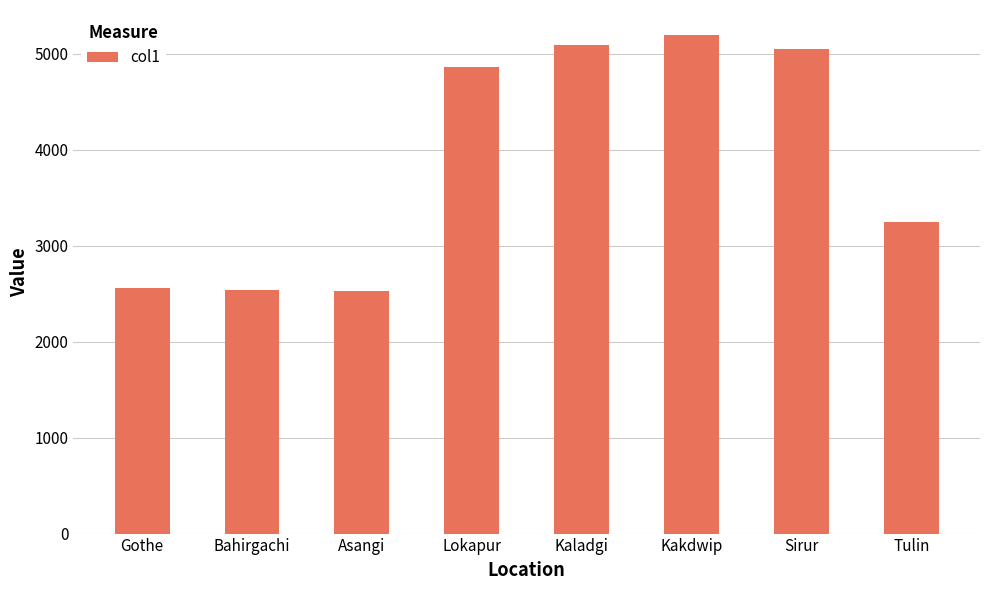

The value at Kaladgi is 5088. True or false?

True